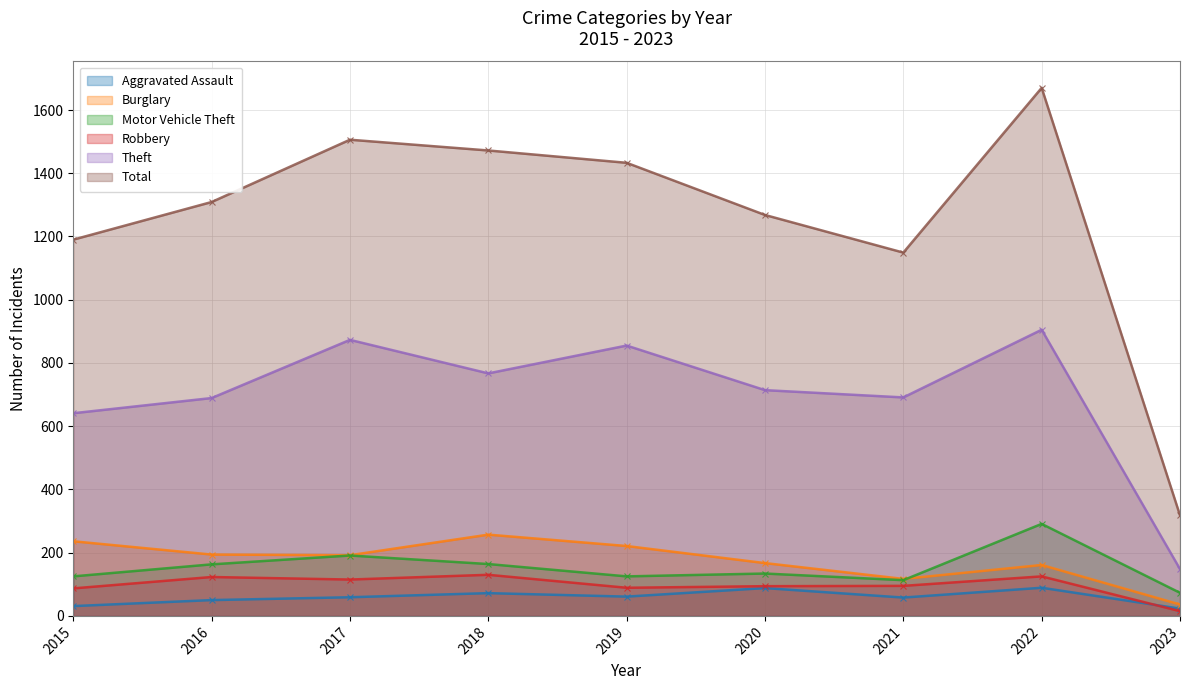

Between 2019 and 2021, which series saw the biggest shift?

Total